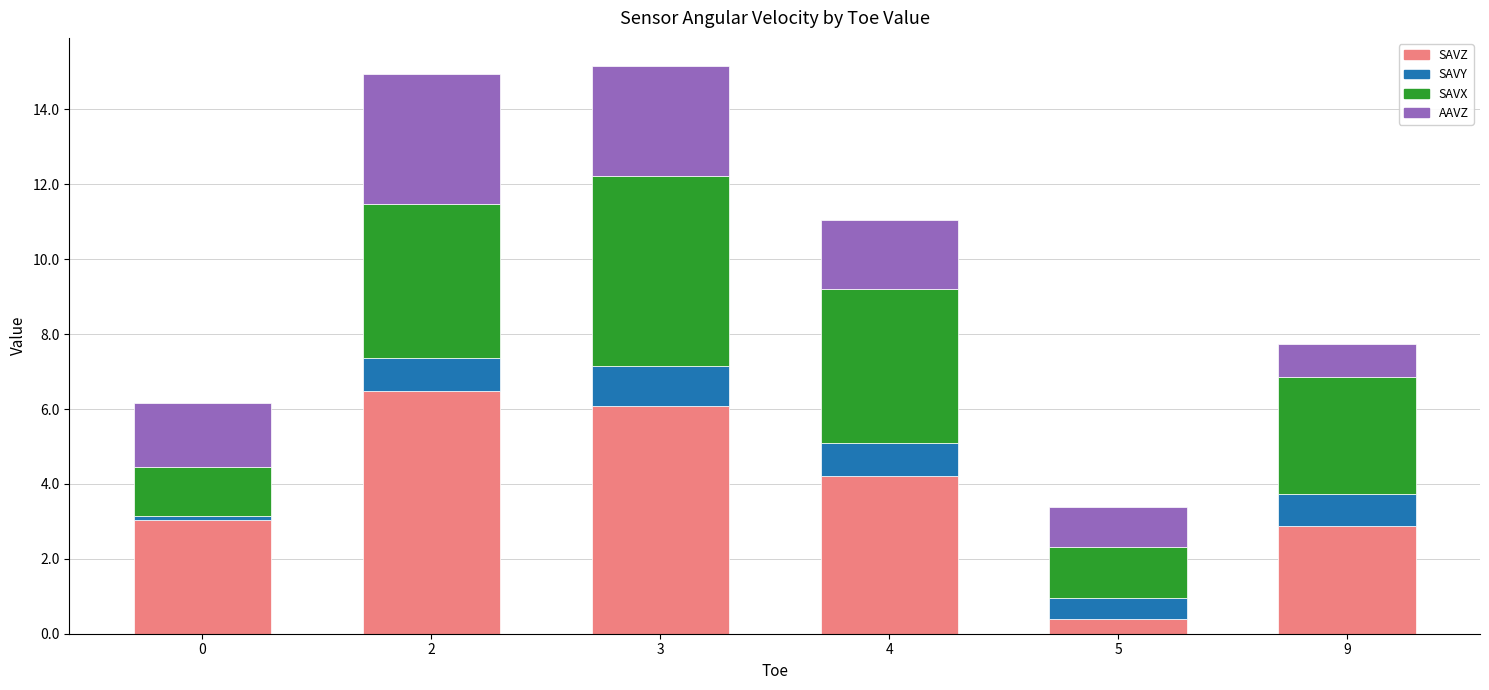

What is the maximum value for SAVZ?

6.5